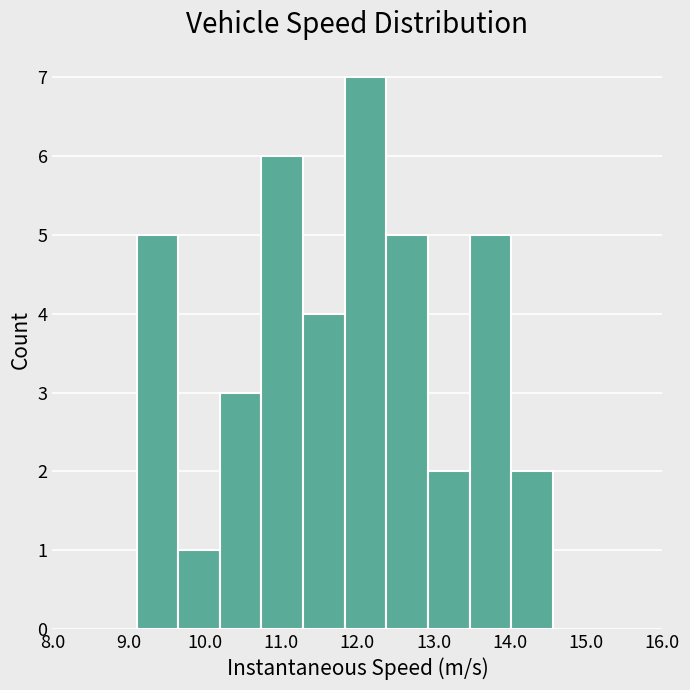

Reading left to right, transcribe this chart: for each bar, give the range it covers on the x-axis and its height. Neither the bar edges nor the heights are printed on the chart, so give them approximately, as read against the axes.

9.1 to 9.6: 5
9.6 to 10.2: 1
10.2 to 10.7: 3
10.7 to 11.3: 6
11.3 to 11.8: 4
11.8 to 12.4: 7
12.4 to 12.9: 5
12.9 to 13.5: 2
13.5 to 14.0: 5
14.0 to 14.6: 2